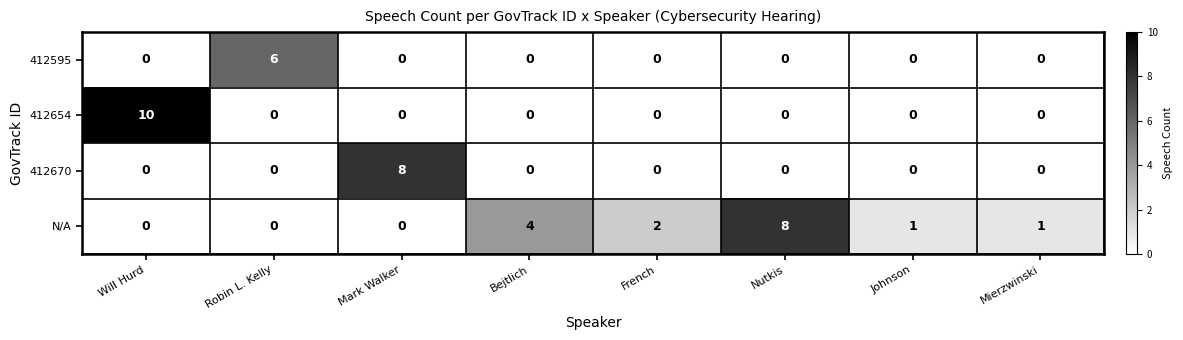

List the series in order of their overall mean, lowest first.

412595, 412670, 412654, N/A